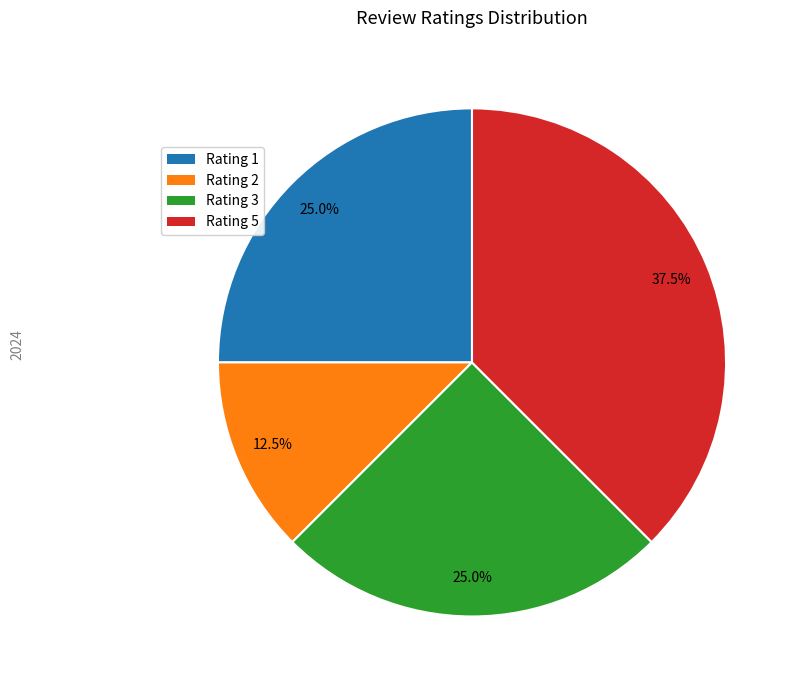

Which has a higher value, Rating 5 or Rating 1?

Rating 5